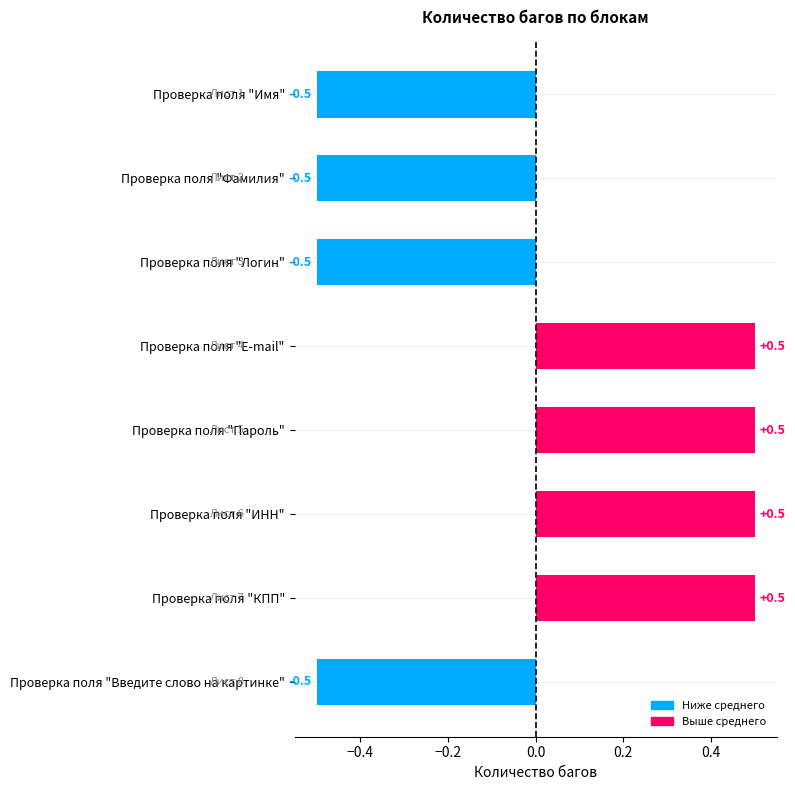

What is the value of the 8th bar from the top?

-0.5